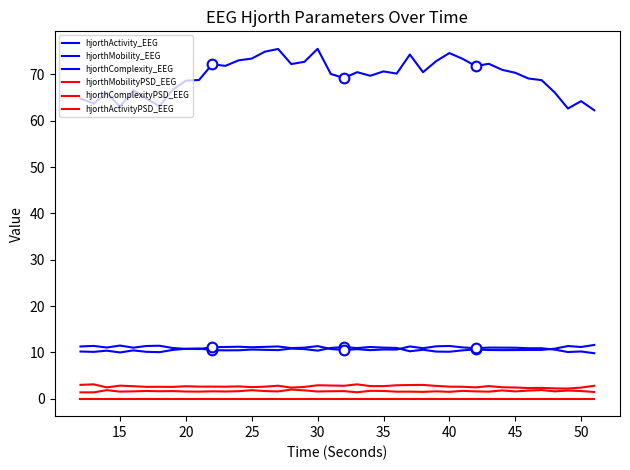

What is the difference between the maximum and minimum values in the hjorthMobilityPSD_EEG series?

0.6